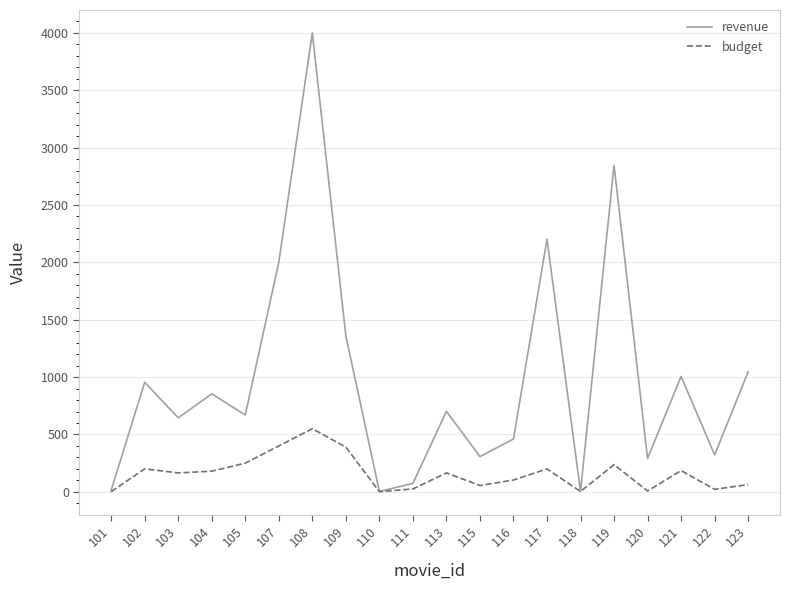

What is the highest value of the revenue series?

4000.0